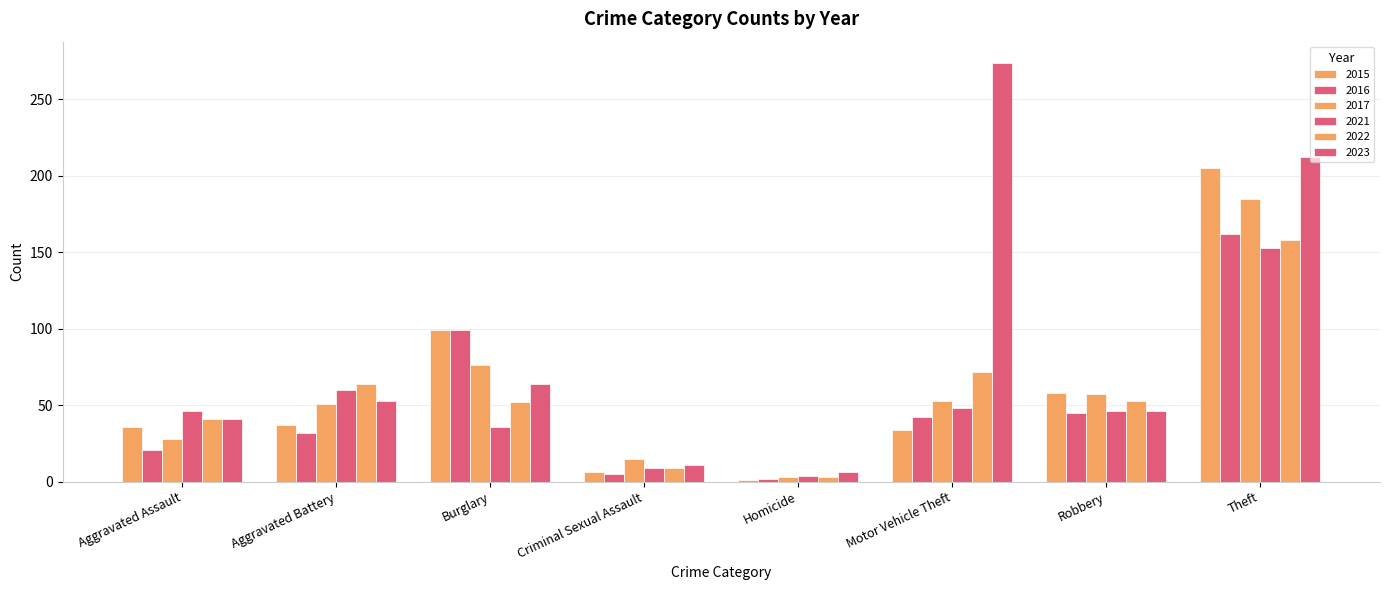

What is the sum of the 2023 values at Homicide and Aggravated Battery?

59